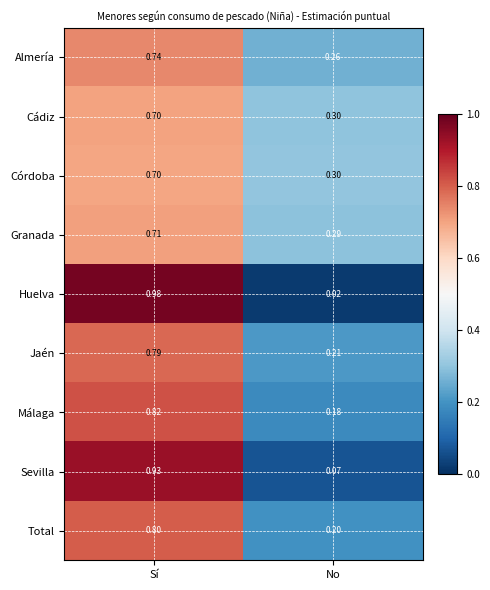

List the labels in order of Almería value, largest first.

Sí, No